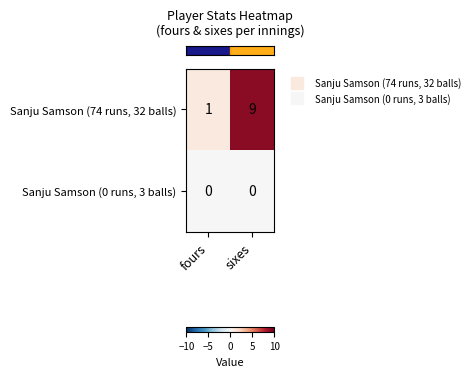

Which series has the widest spread of values?

Sanju Samson (74 runs, 32 balls)